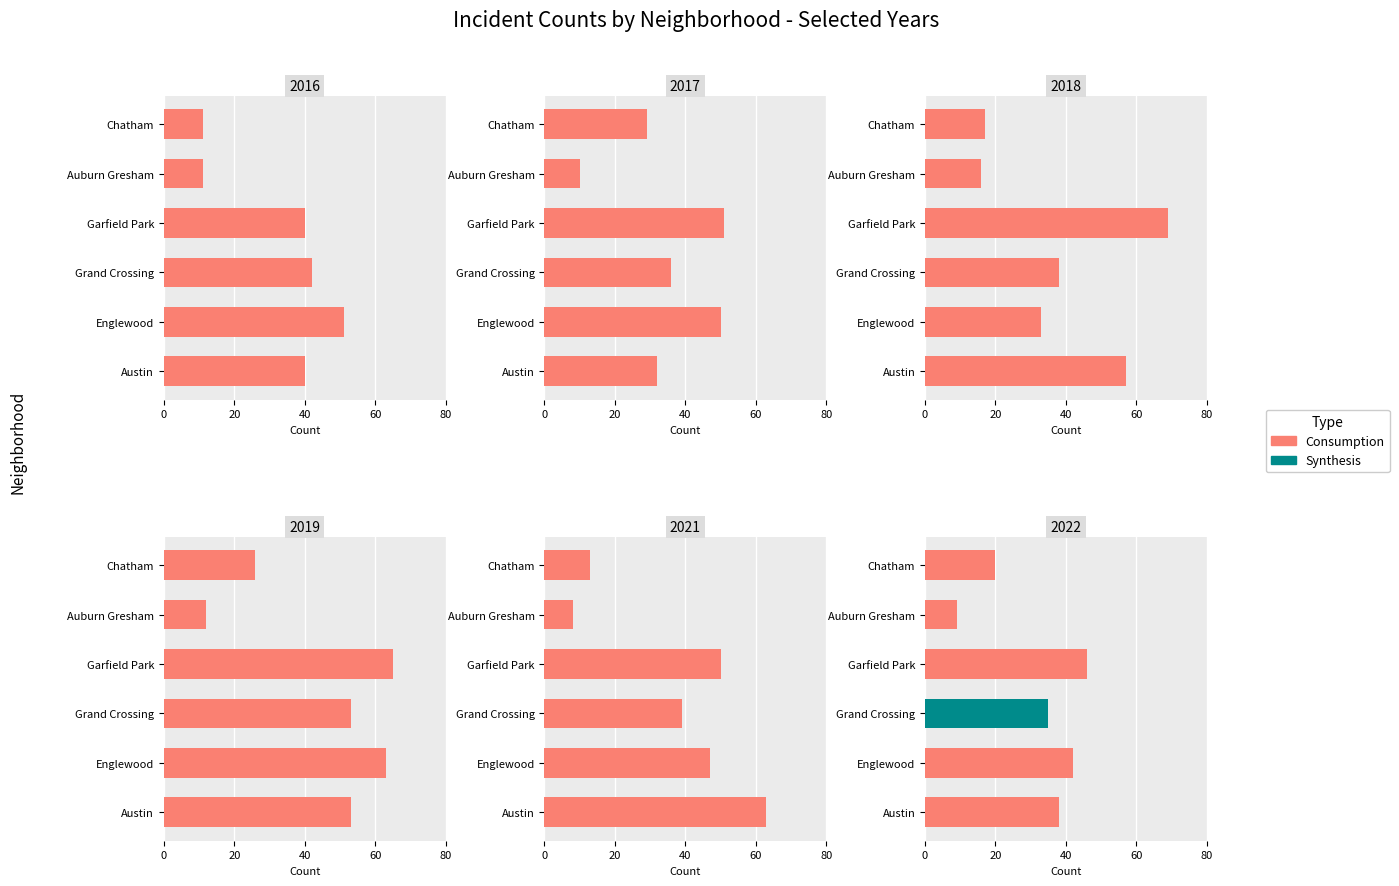

What is the spread (max minus min) of values at Garfield Park?

29